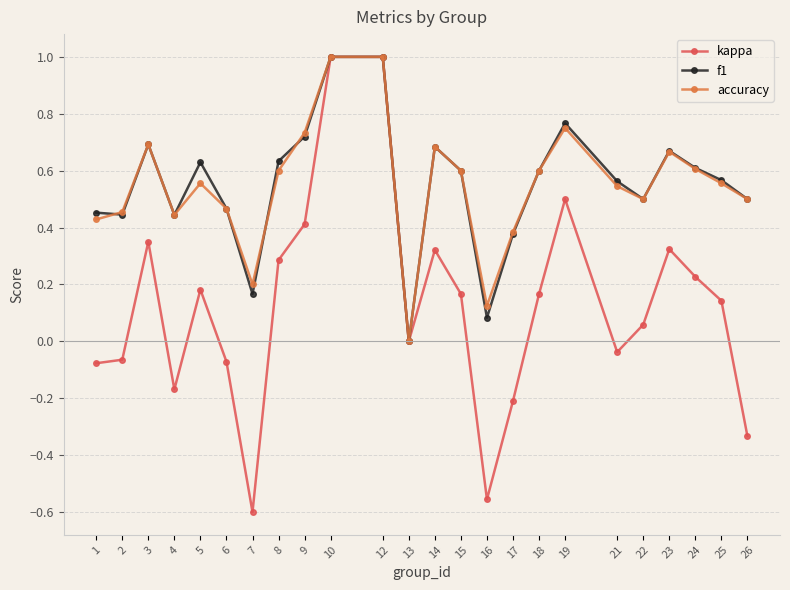

Is the value of kappa at 14 greater than the value of accuracy at 7?

Yes